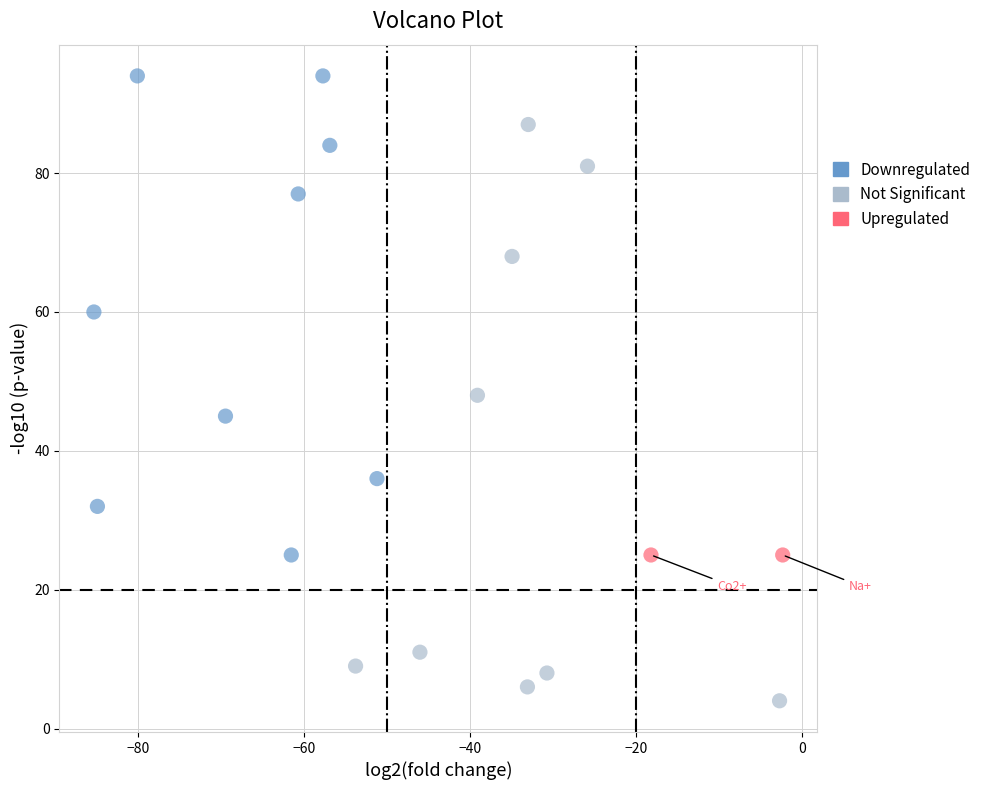

What are all the series names shown in the legend?

Downregulated, Not Significant, Upregulated